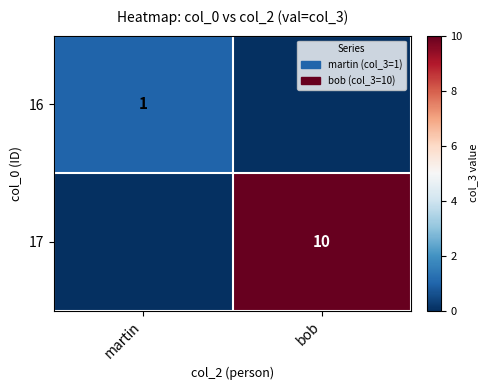

The value of 17 at bob is 16. True or false?

False